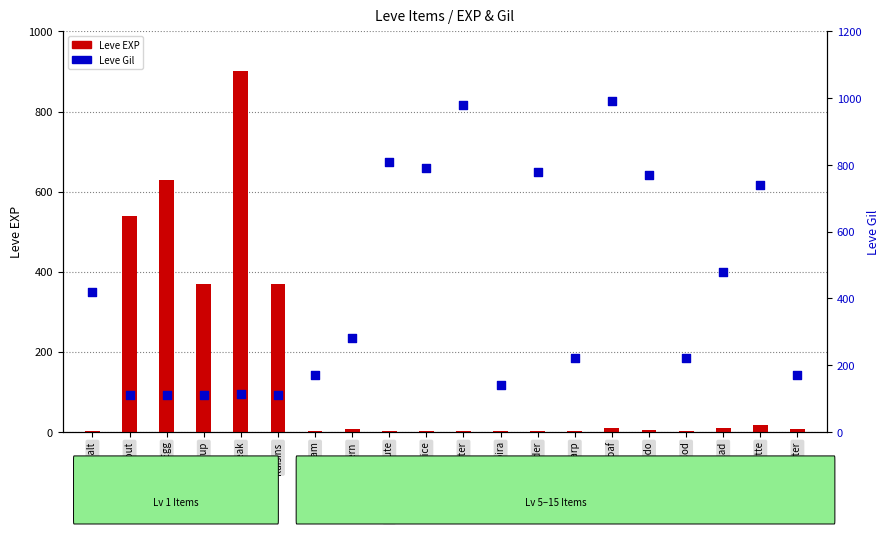

Which series reaches the maximum Y coordinate?

Leve Gil